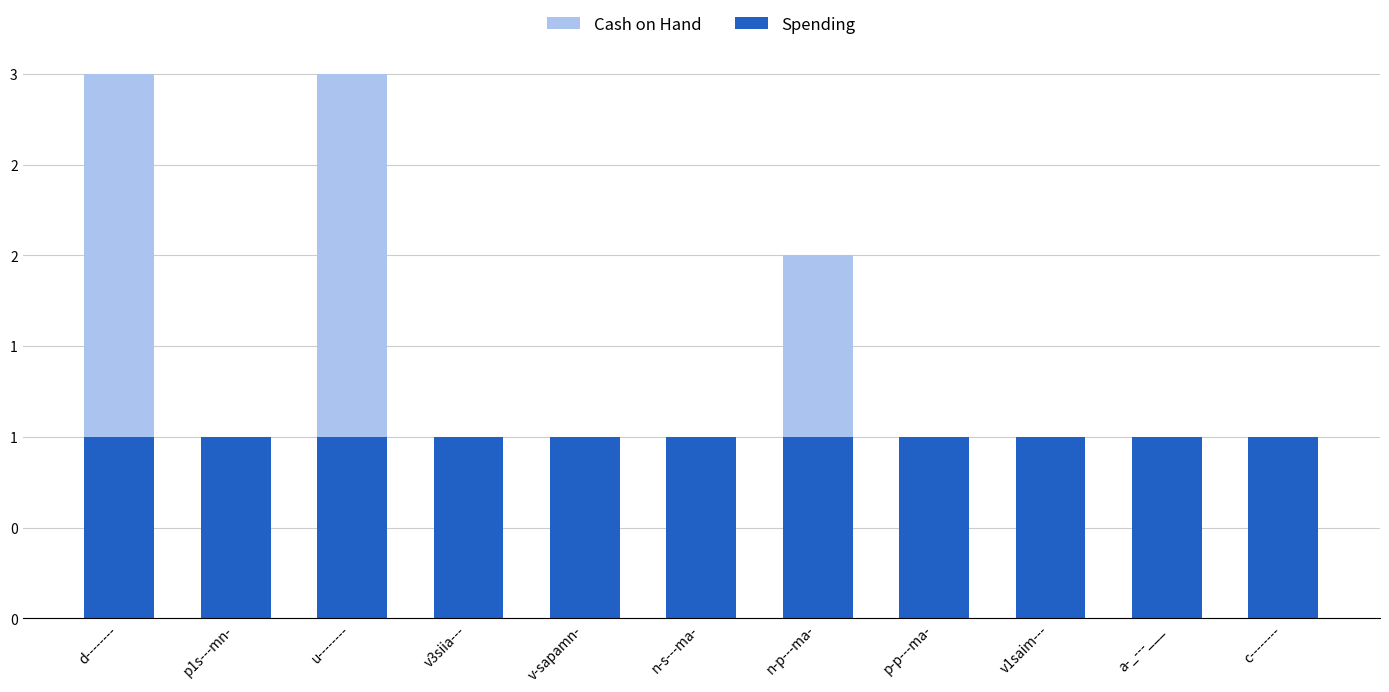

Rank the series at a-_---___ from highest to lowest value.

Cash on Hand, Spending